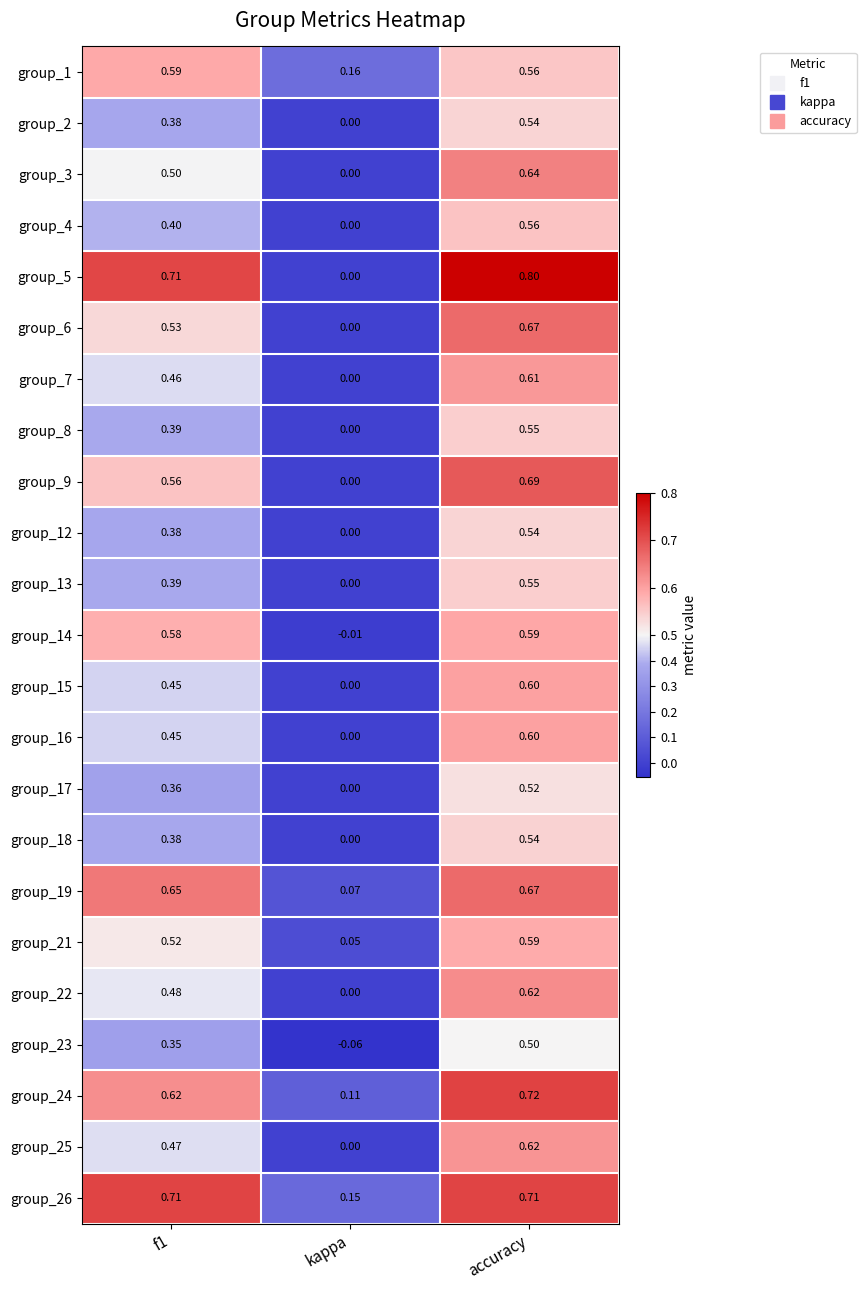

Which category has the highest value in the group_14 series?

accuracy